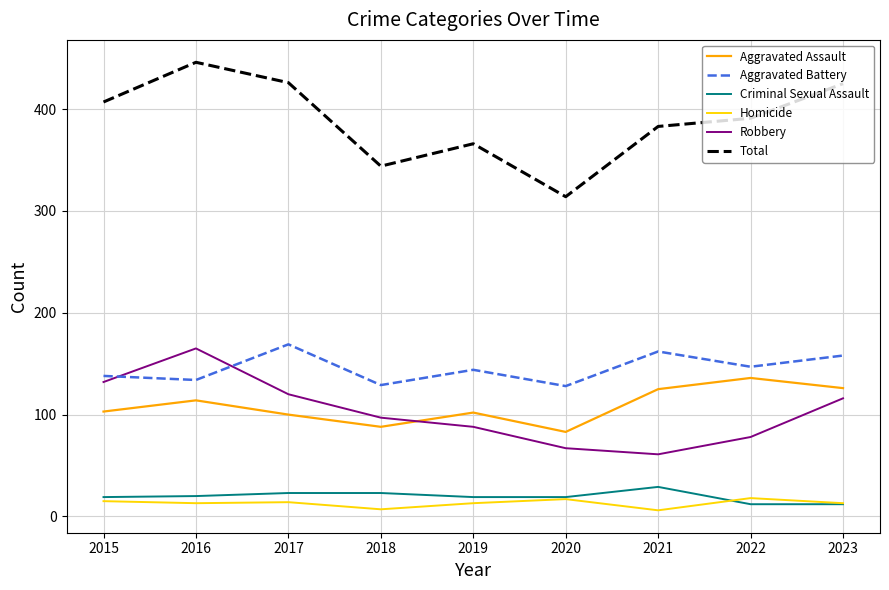

List the labels in order of Robbery value, largest first.

2016, 2015, 2017, 2023, 2018, 2019, 2022, 2020, 2021